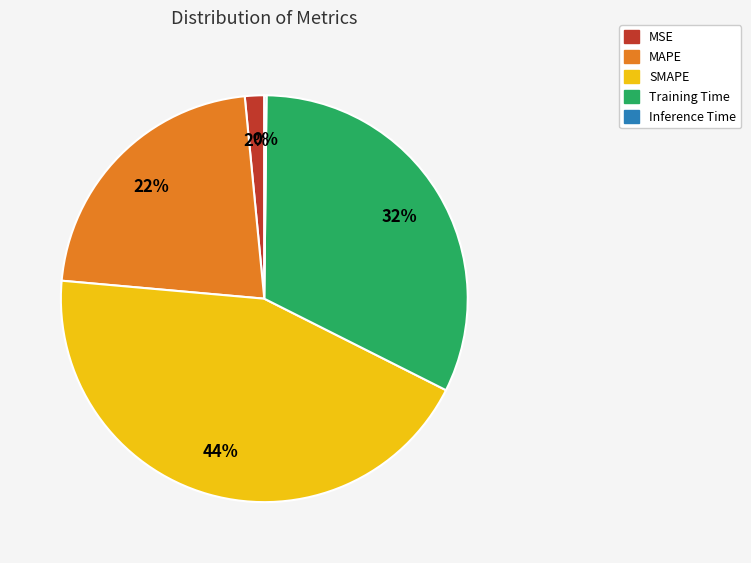

To the nearest percent, what is the average slice percentage?

20%